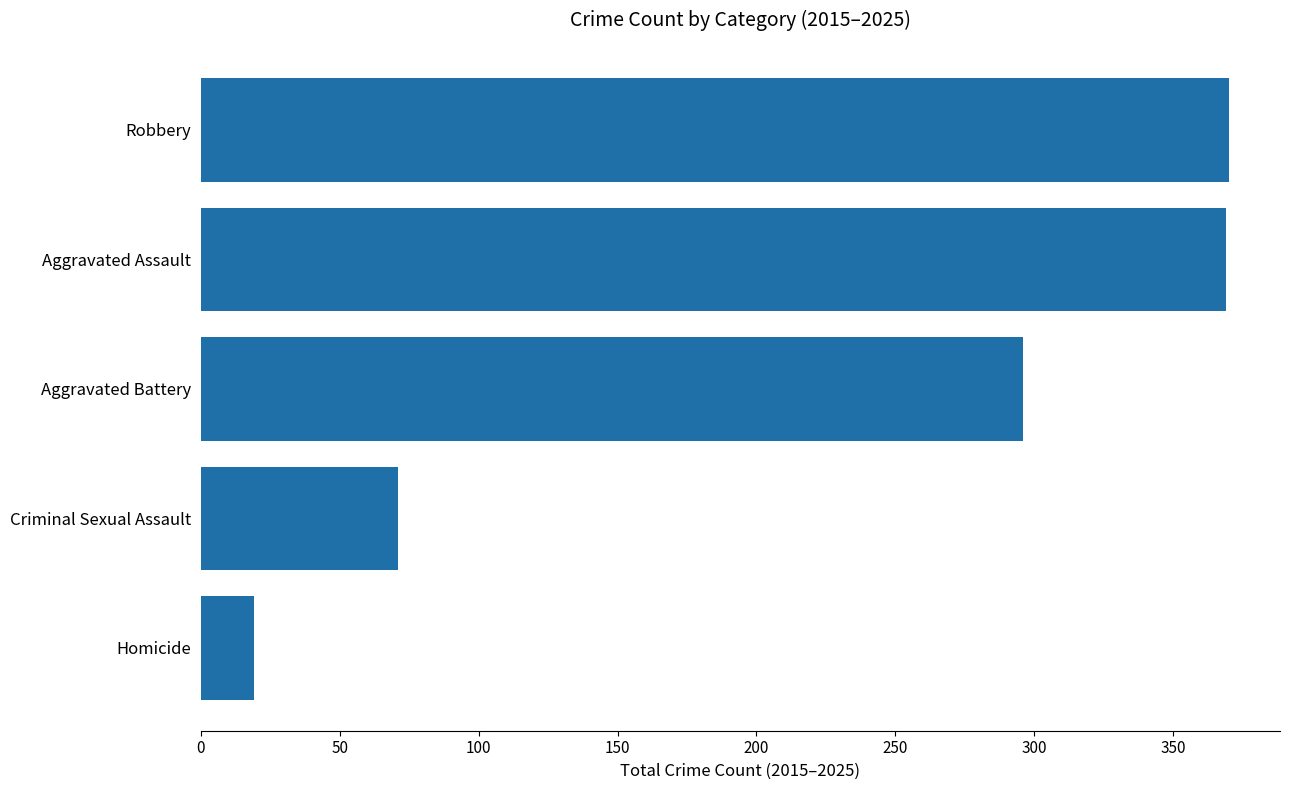

What is the maximum value shown in the chart?

370